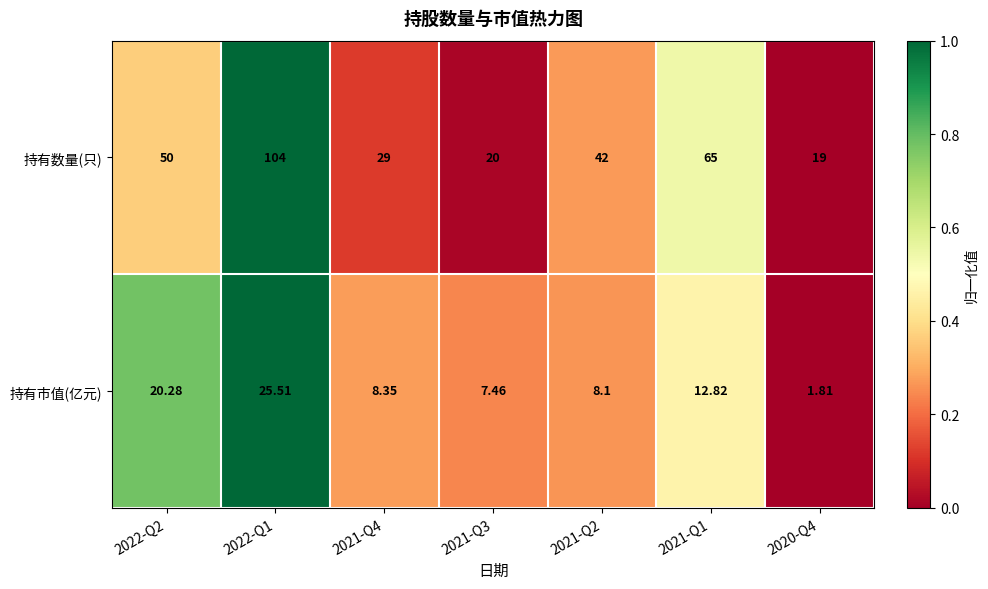

How many values in the 持有数量(只) series are below 42?

3